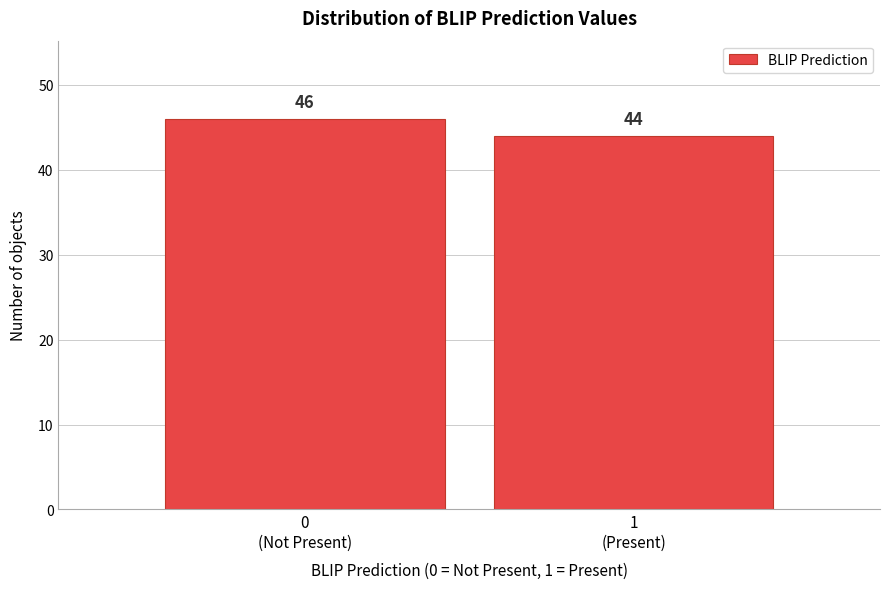

Reading right to left, list all the values displayed in this chart.

44	46